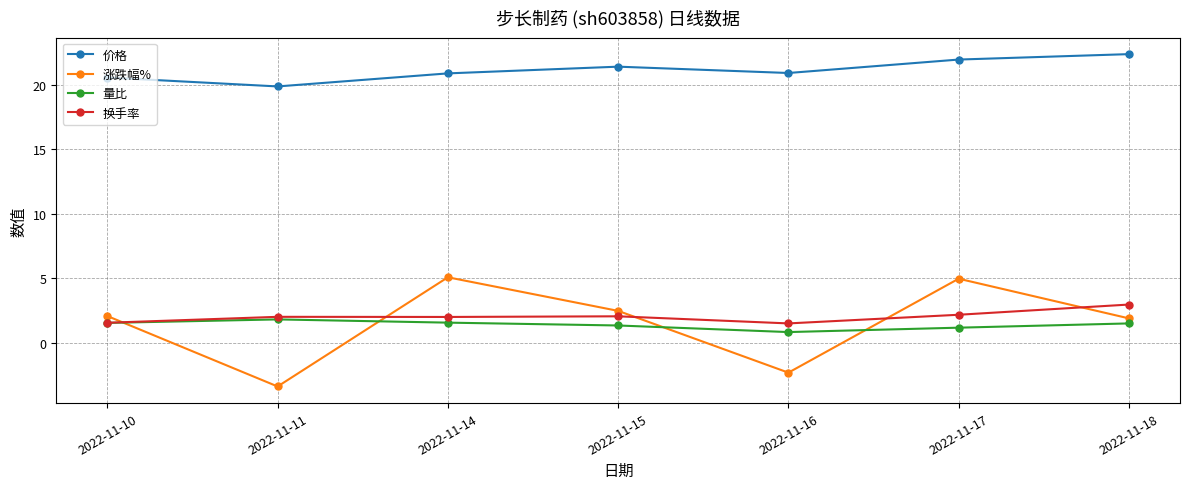

How many values in the 价格 series exceed 20?

6